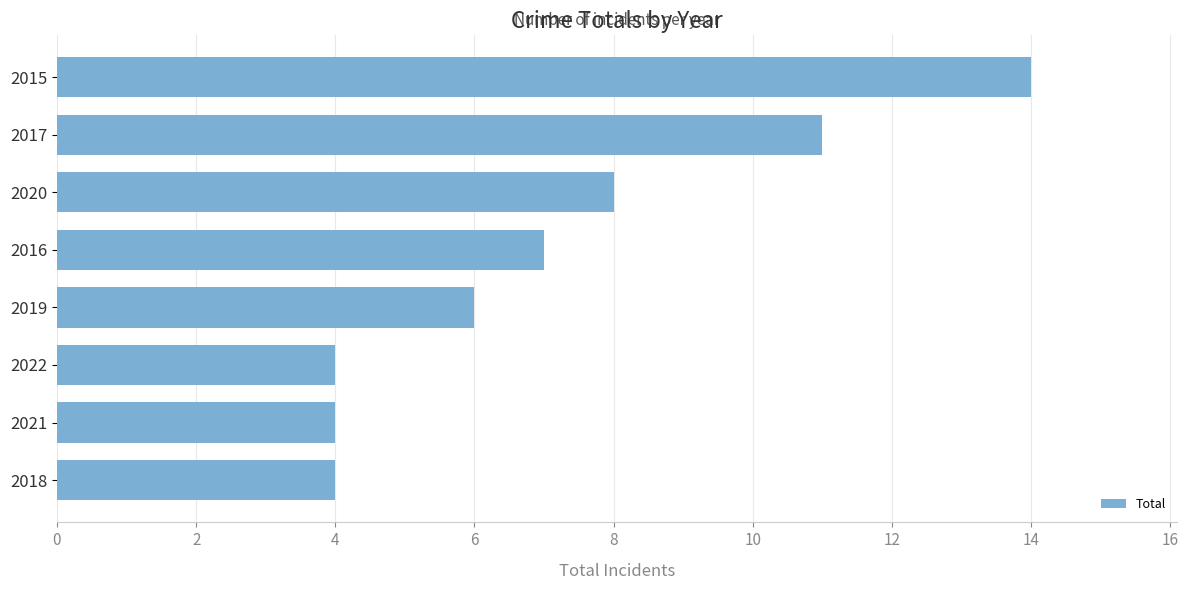

At which label is the value closest to 9?

2020